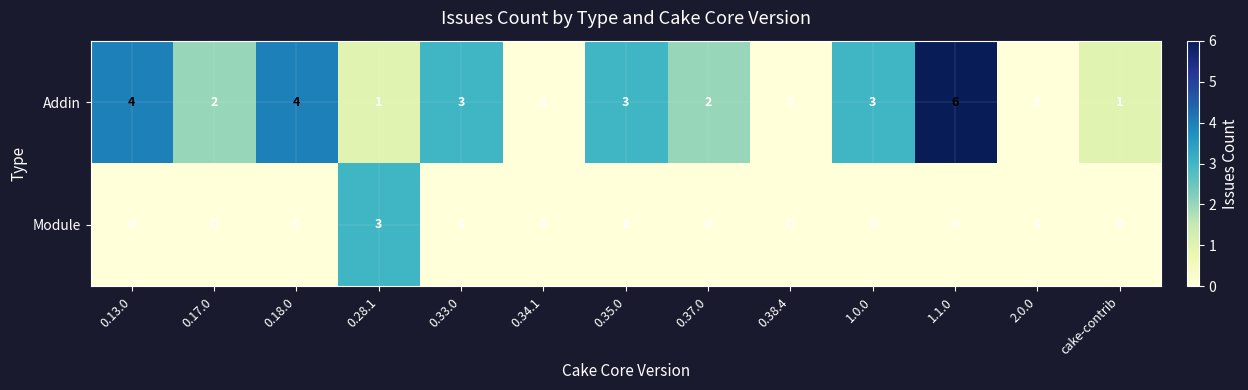

What is the maximum value shown in the chart?

6